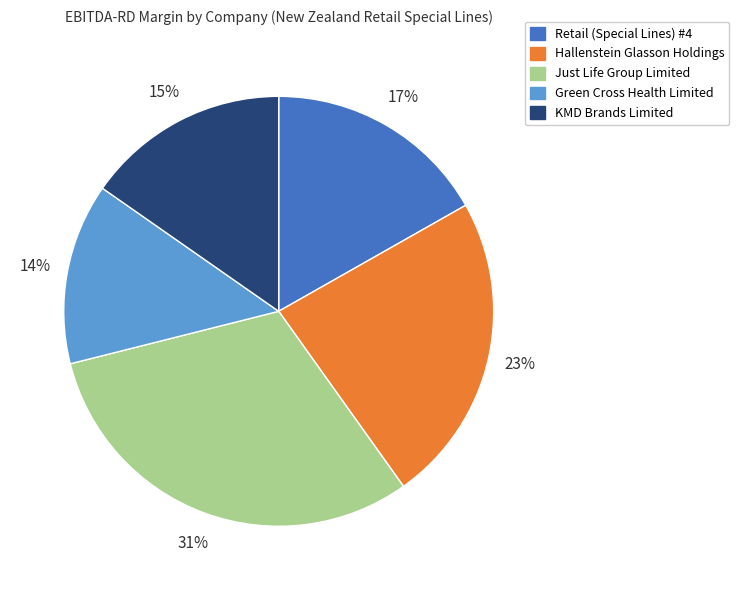

Is there any slice that represents more than half of the pie?

No